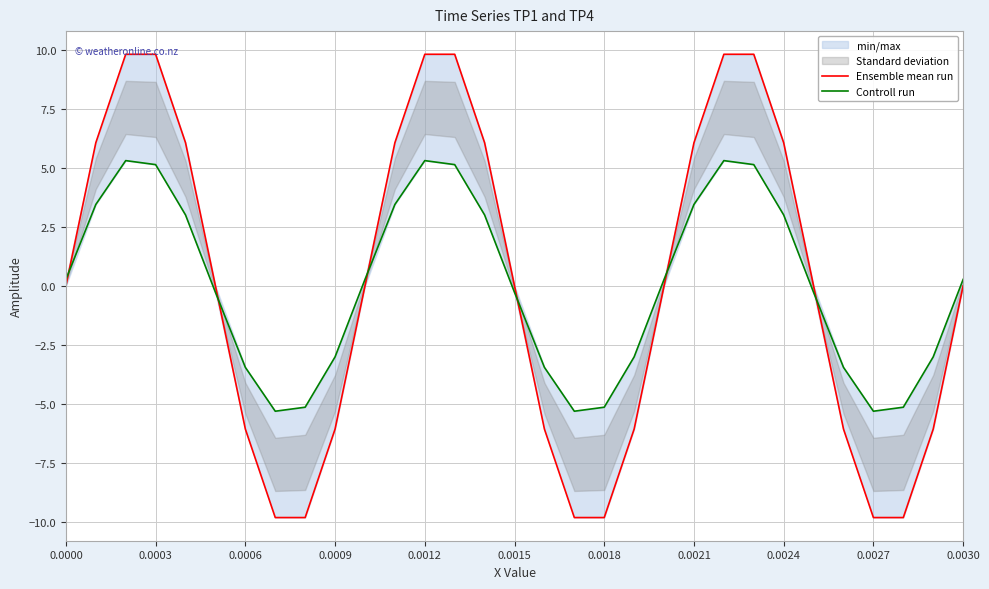

True or false: Ensemble mean run has a value of 2.0 at 0.0012.

False